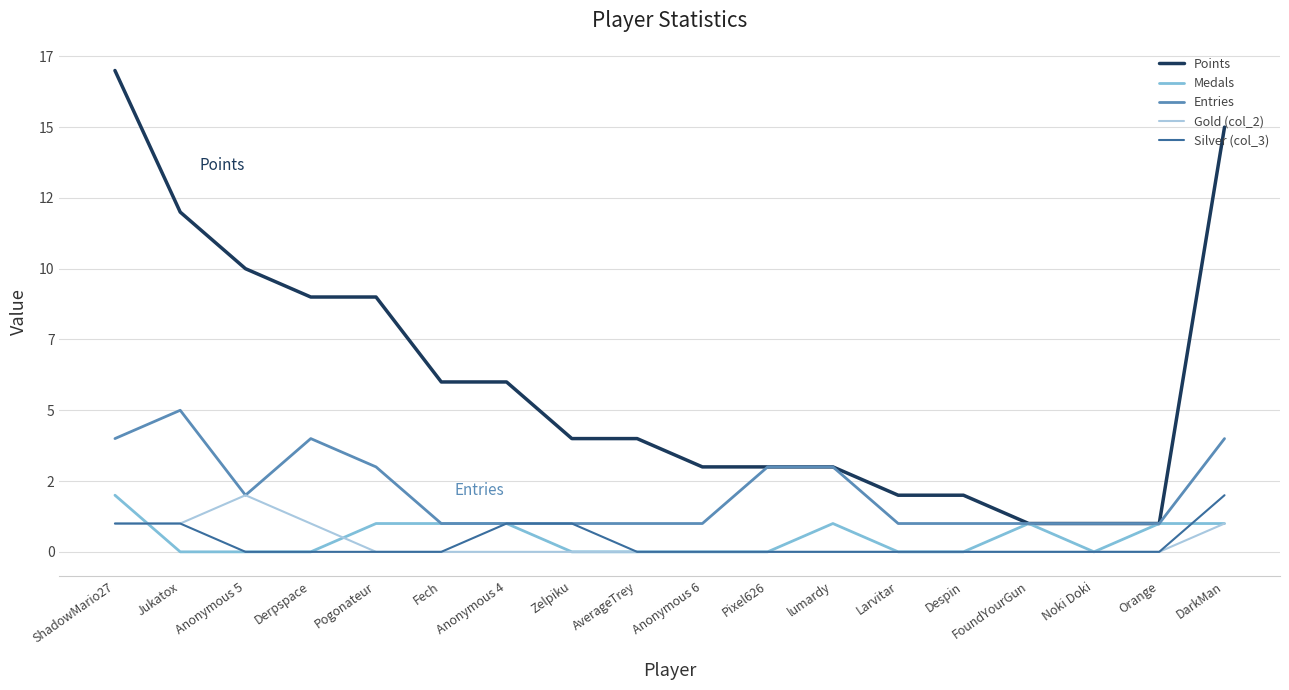

True or false: Medals has a value of -1 at Despin.

False